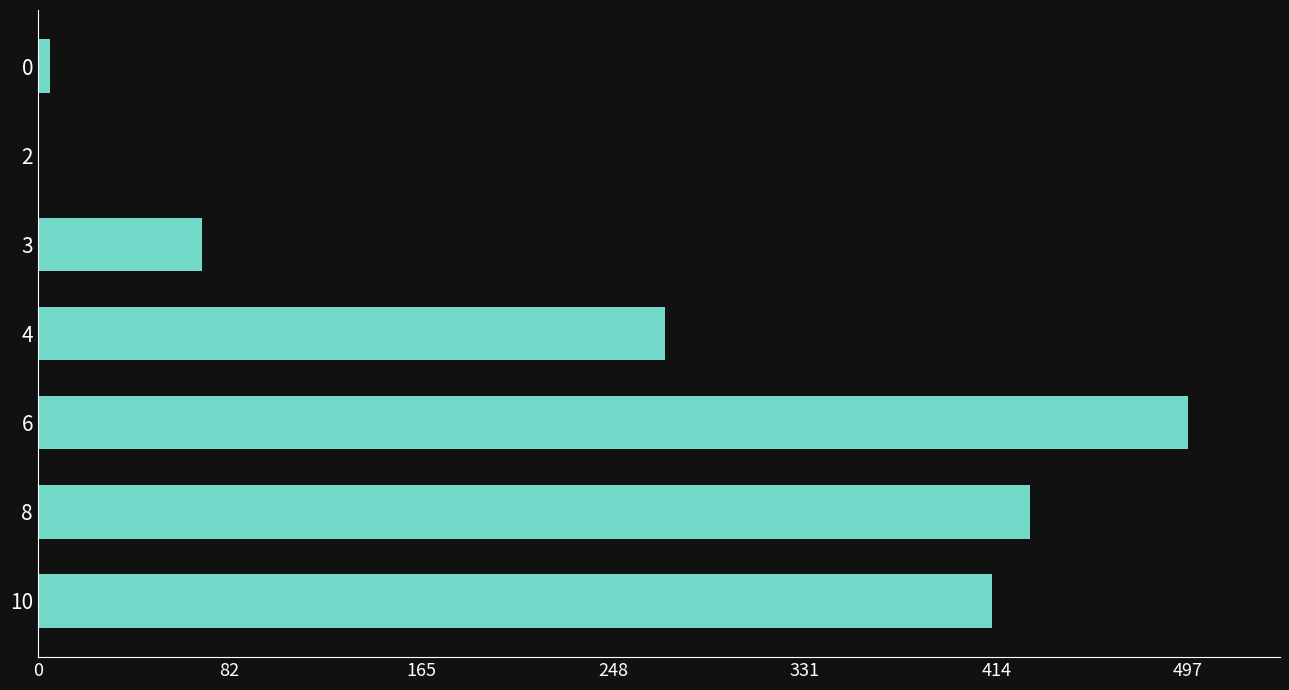

What is the maximum value shown in the chart?

497.7